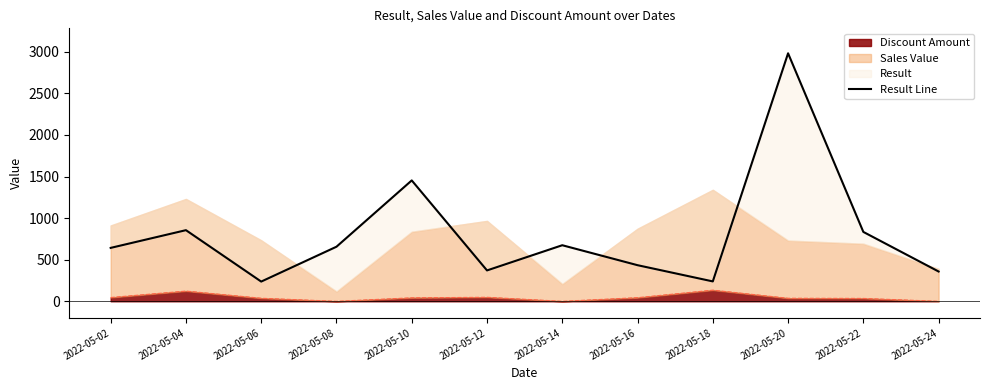

Reading left to right, transcribe all the data shown in this chart.

2022-05-02=642	2022-05-04=855	2022-05-06=237	2022-05-08=656	2022-05-10=1453	2022-05-12=371	2022-05-14=674	2022-05-16=434	2022-05-18=239	2022-05-20=2981	2022-05-22=834	2022-05-24=358